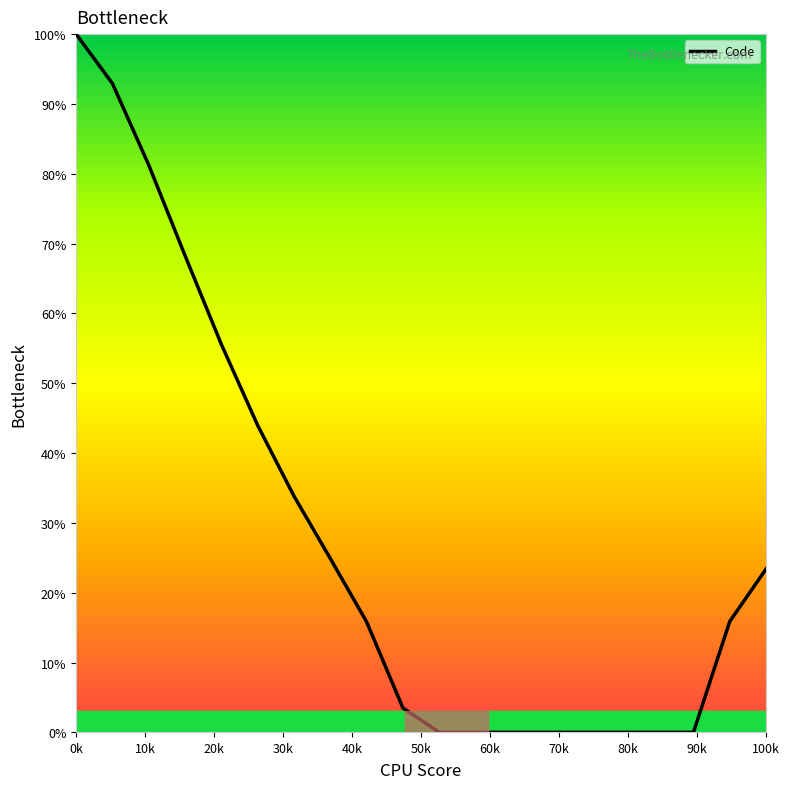

The chart shows a value of 23.4 at 100k. True or false?

True